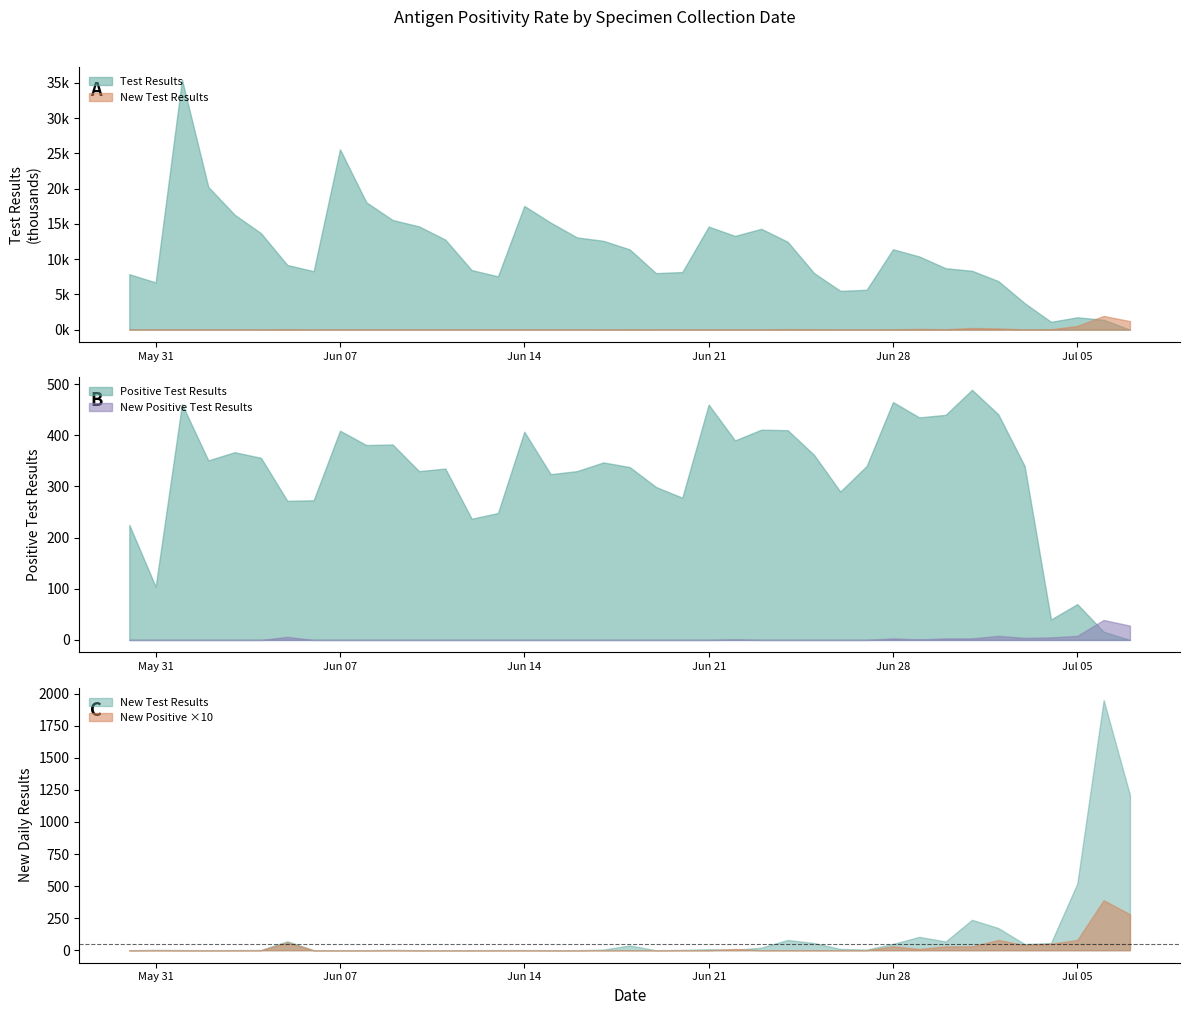

Which series has the largest total across all categories?

test_results